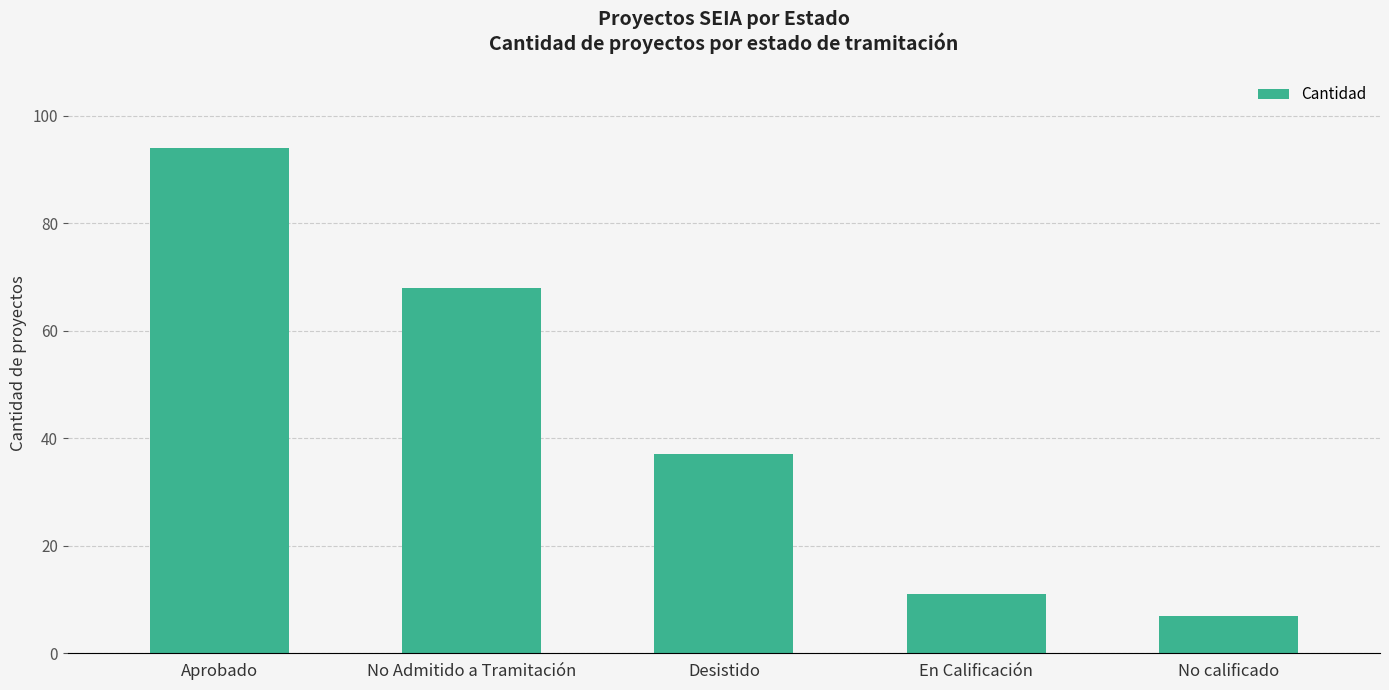

What is the difference between the maximum and minimum values?

87